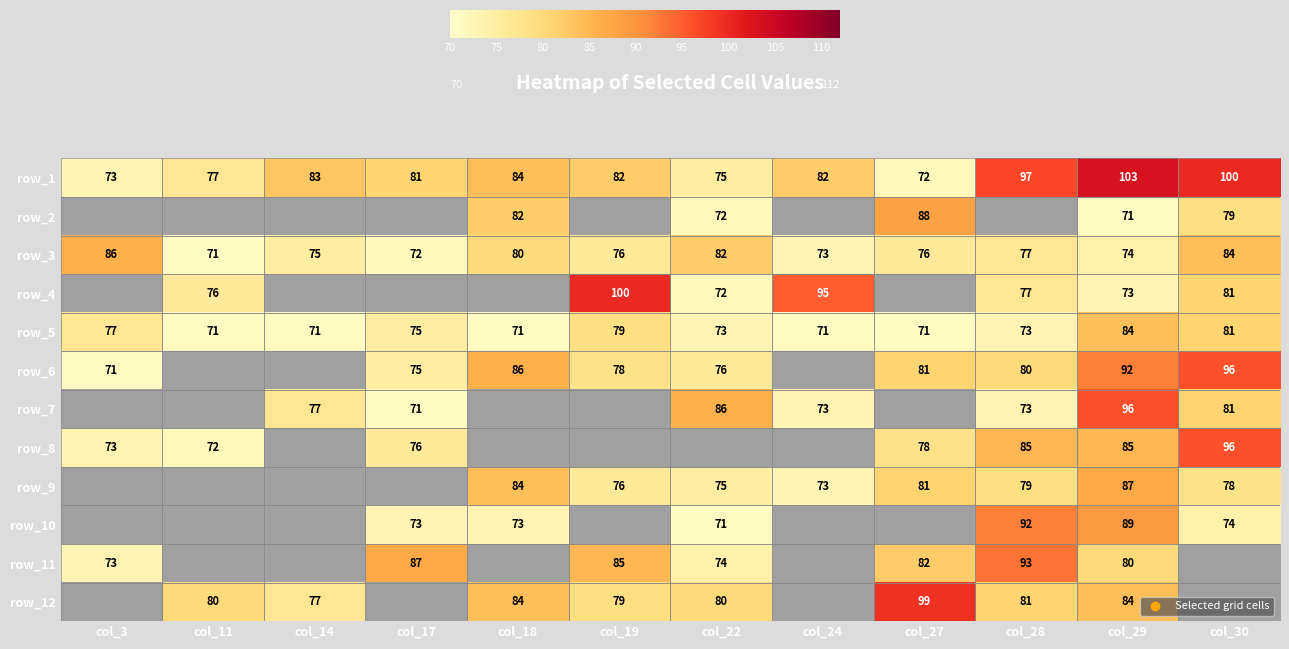

What is the total value across all series at col_29?

1018